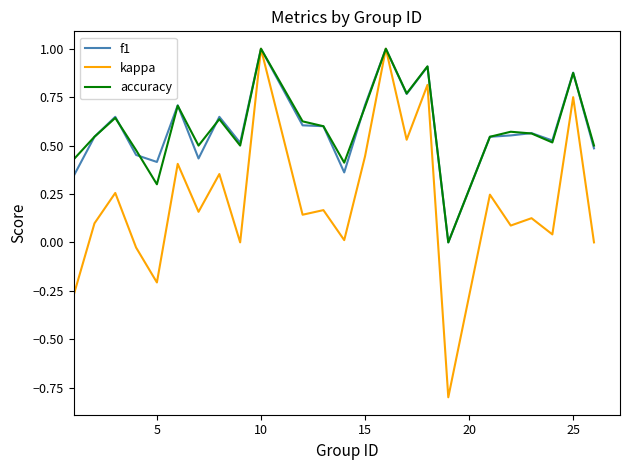

Which series has the largest range (max minus min)?

kappa